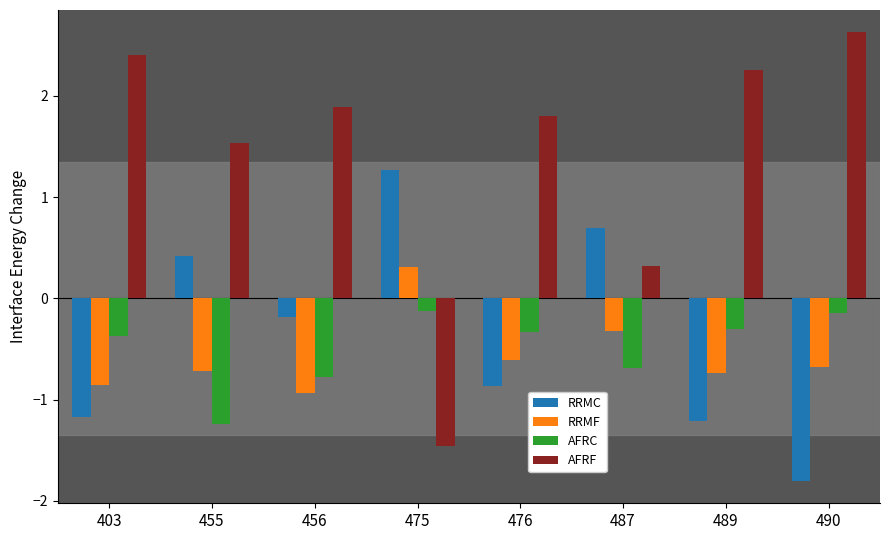

What are all the series names shown in the legend?

RRMC, RRMF, AFRC, AFRF